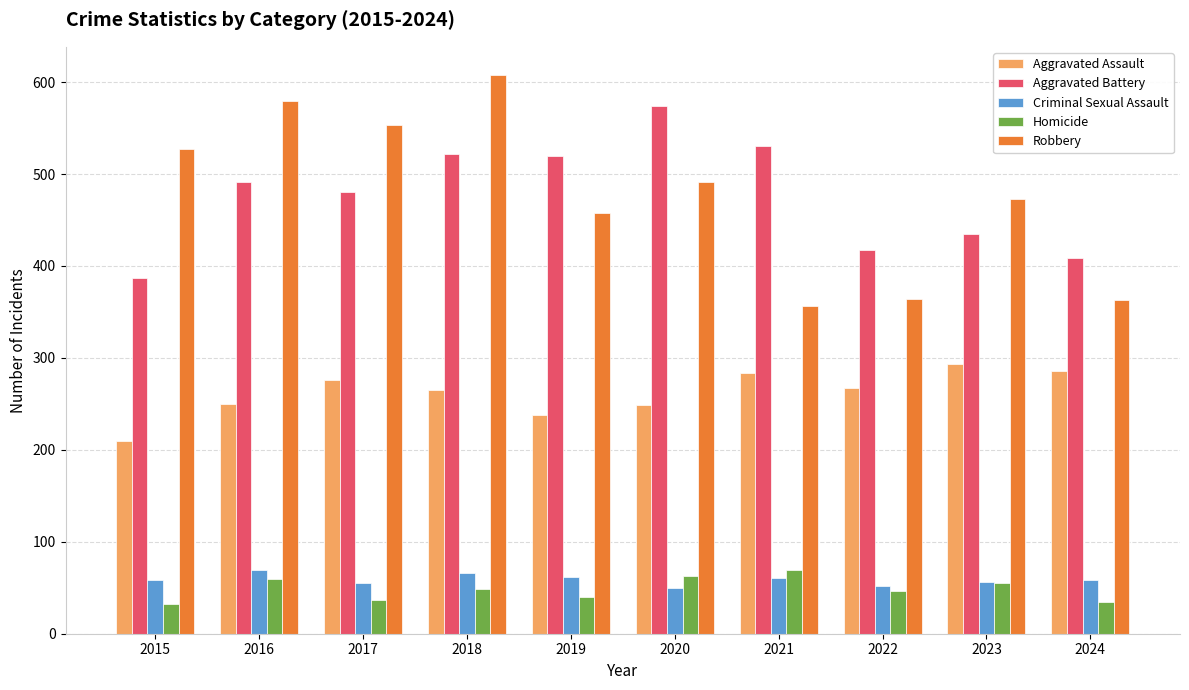

True or false: Aggravated Assault has a value of 293 at 2023.

True